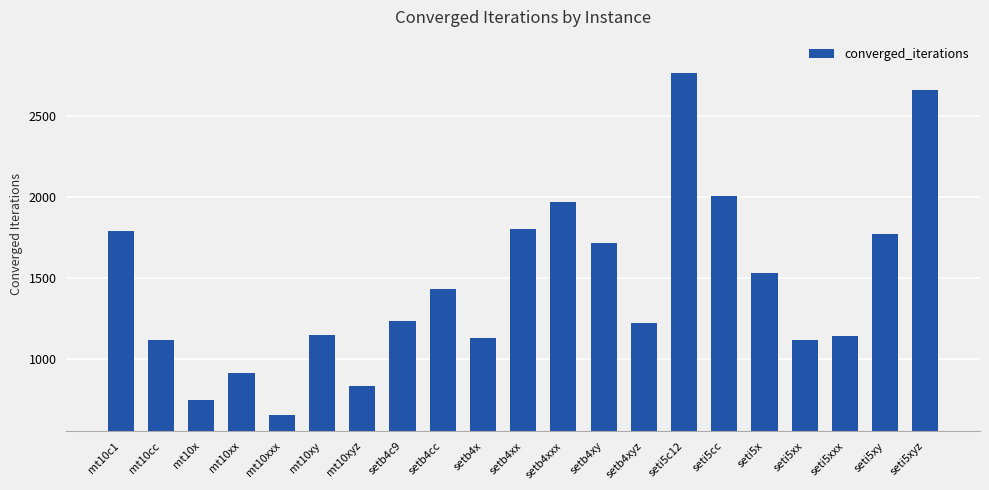

At which category does the chart reach its peak across all series?

seti5c12